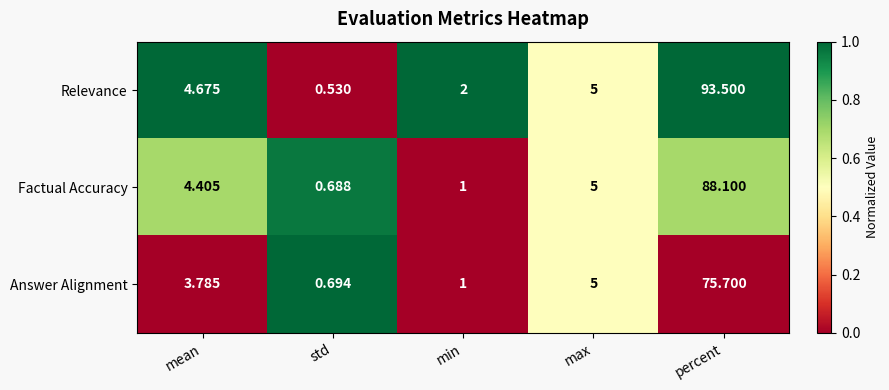

Where does the Factual Accuracy series first go above 4?

mean